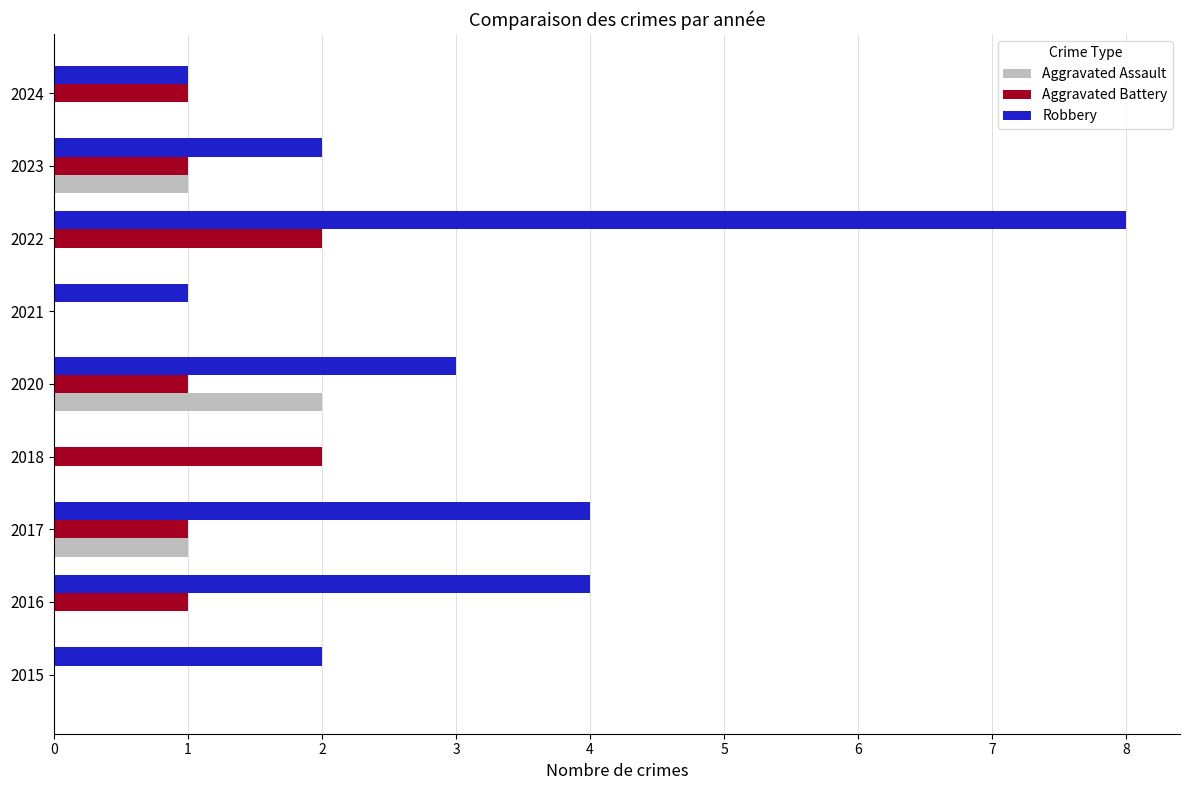

How many categories are shown in the chart?

9